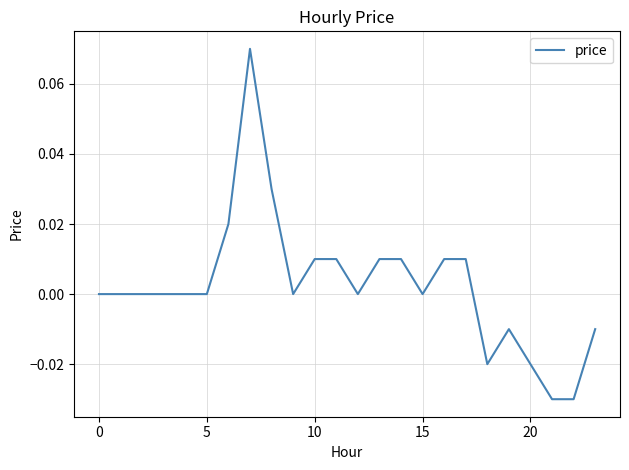

What is the label of the 7th point from the right?

17